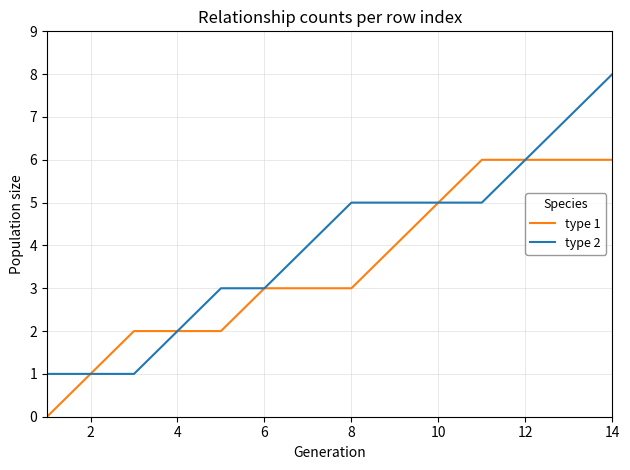

Rank the series by their average value, from lowest to highest.

type 1, type 2